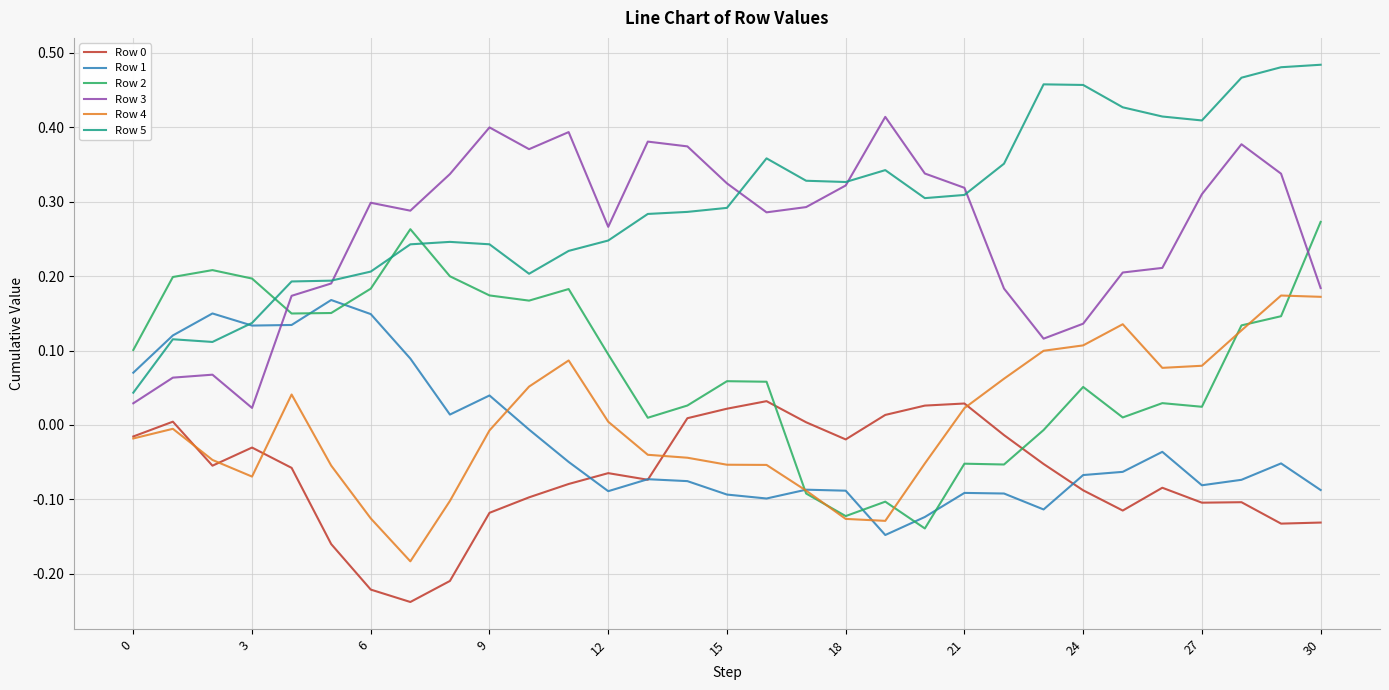

True or false: Row 4 and Row 5 intersect in this chart.

False